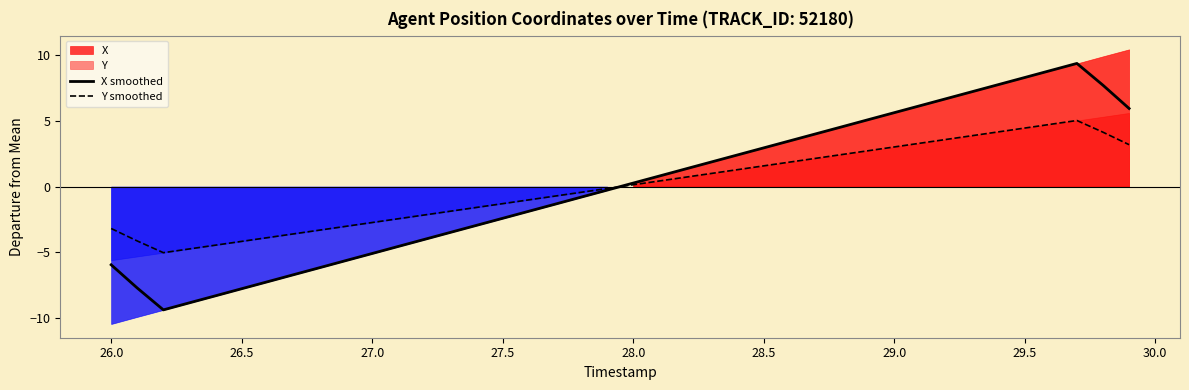

What is the difference between the second highest and minimum values in the Y smoothed series?

9.7